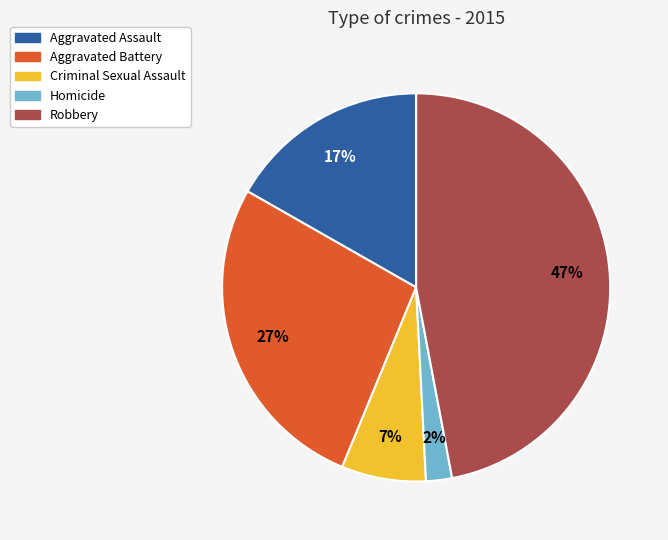

What percentage is the Criminal Sexual Assault slice, to the nearest percent?

7%